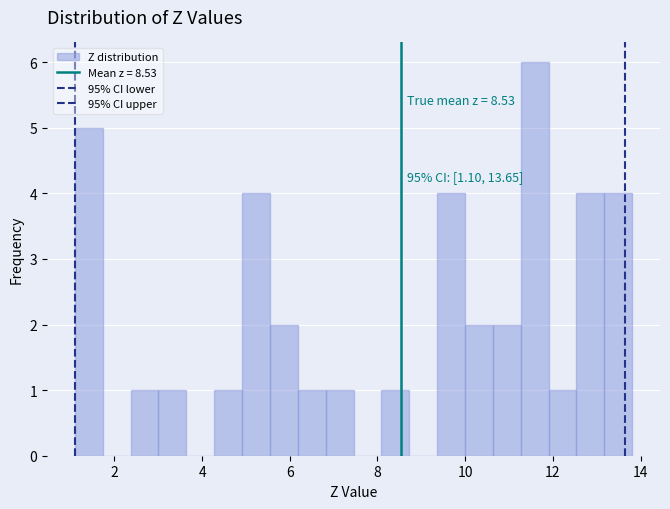

Read against the x-axis, roughly where is the centre of the tallest bar?

11.6